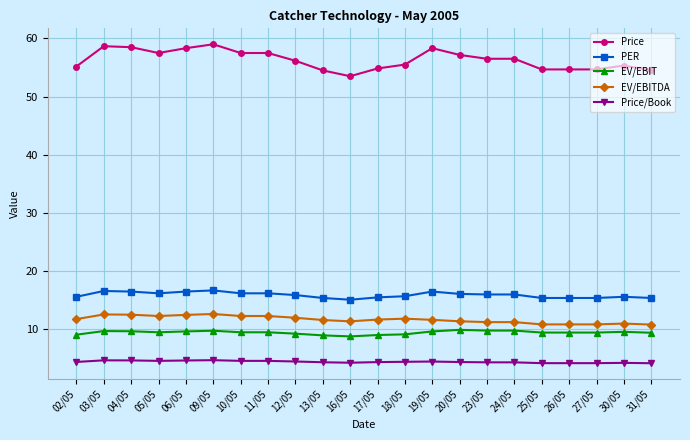

What is the minimum value for EV/EBITDA?

10.8